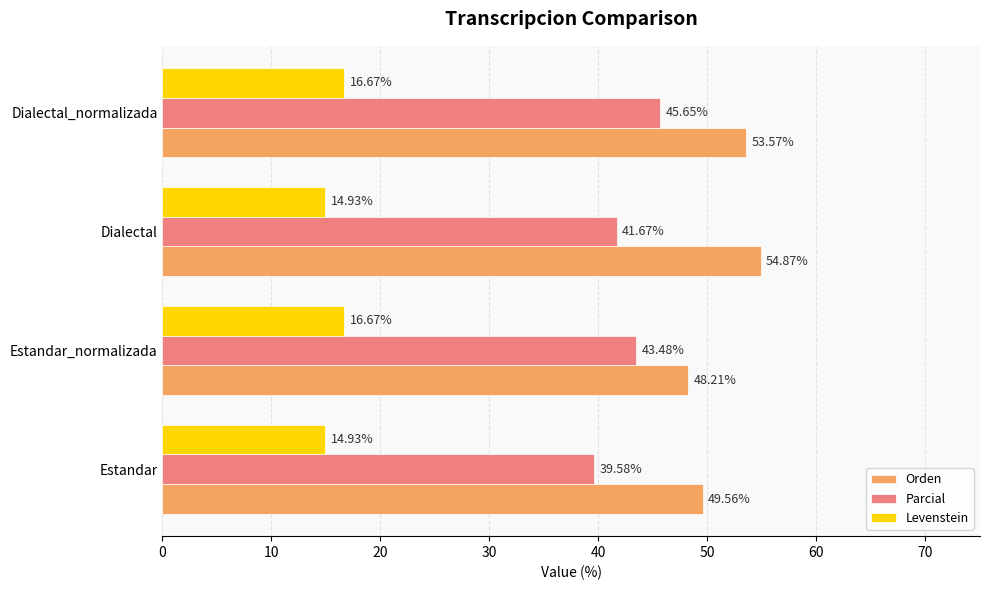

Which category has the highest value in the Orden series?

Dialectal